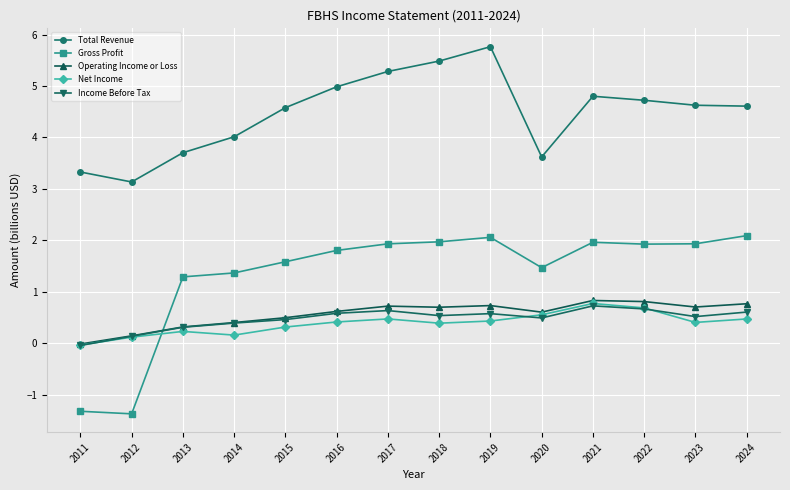

Which series has the largest total across all categories?

Total Revenue